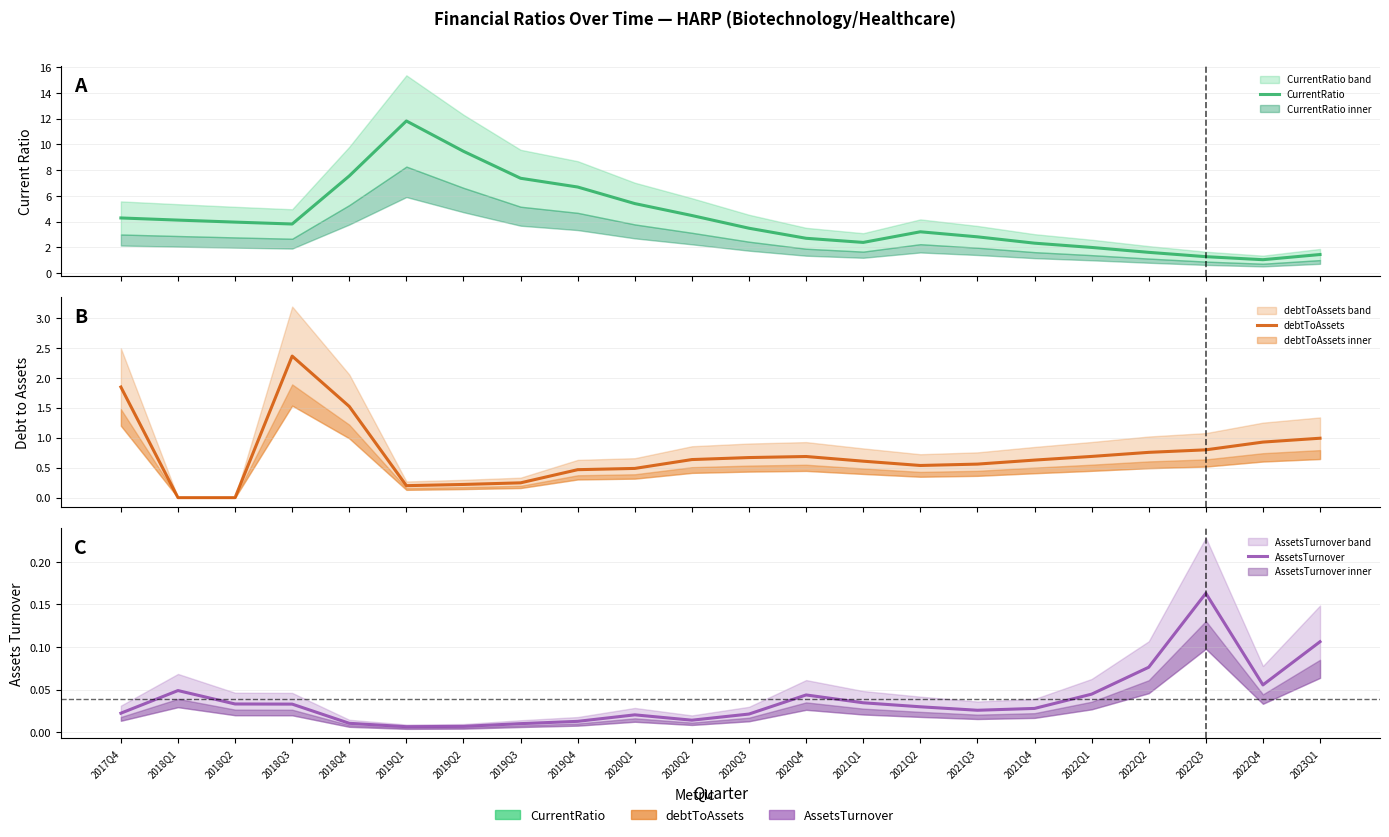

What is the label of the 1st point from the right?

2023Q1